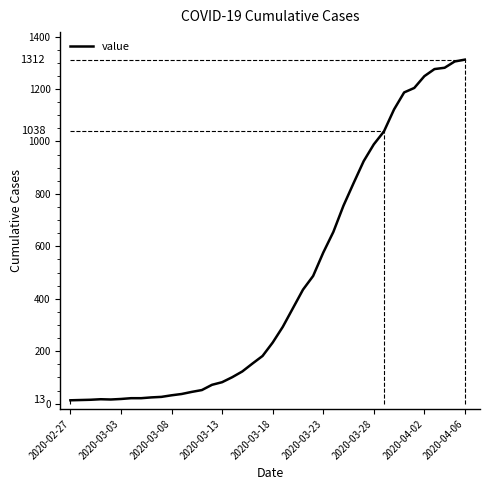

How many points are higher than both their immediate neighbors (excluding endpoints)?

1